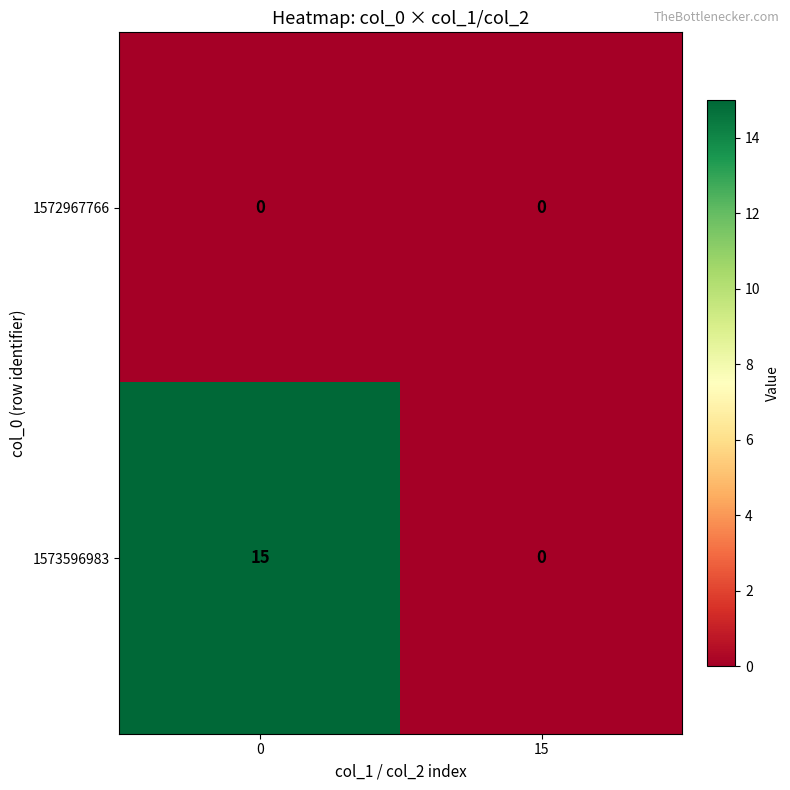

What is the greatest value displayed?

15